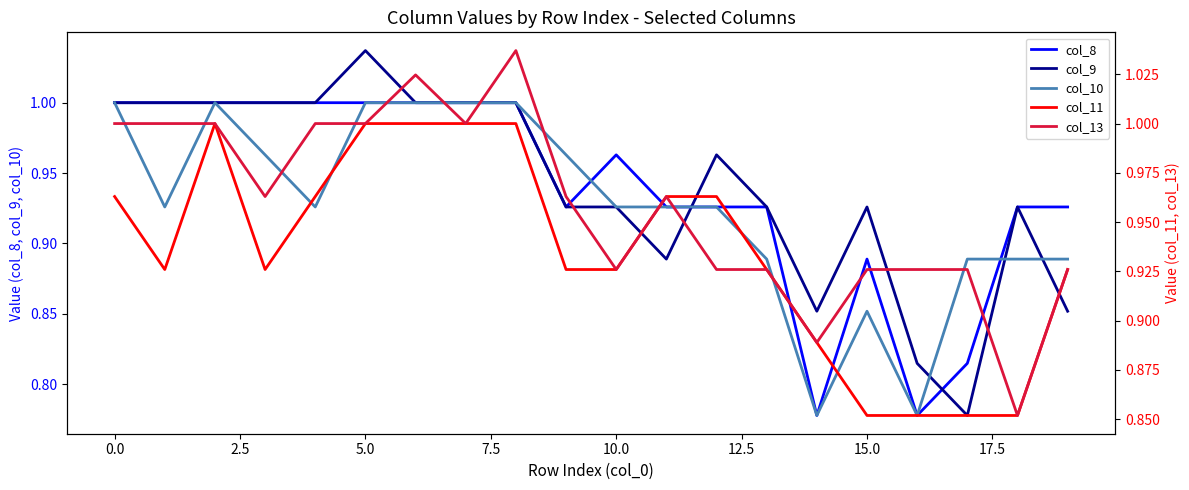

List the series in order of their peak value, lowest first.

col_8, col_10, col_11, col_9, col_13